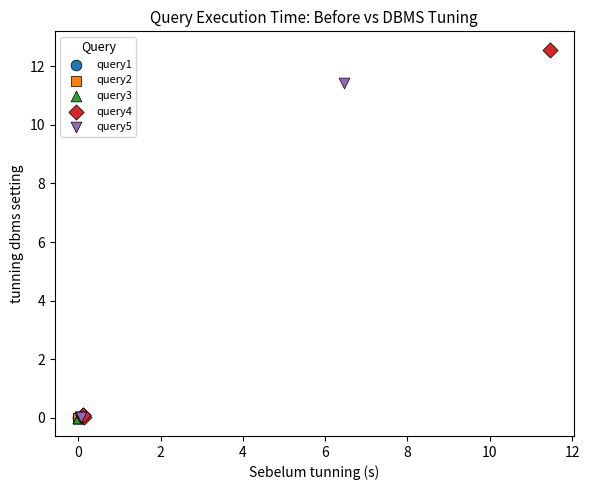

Which series has the largest Y range (max minus min)?

query4